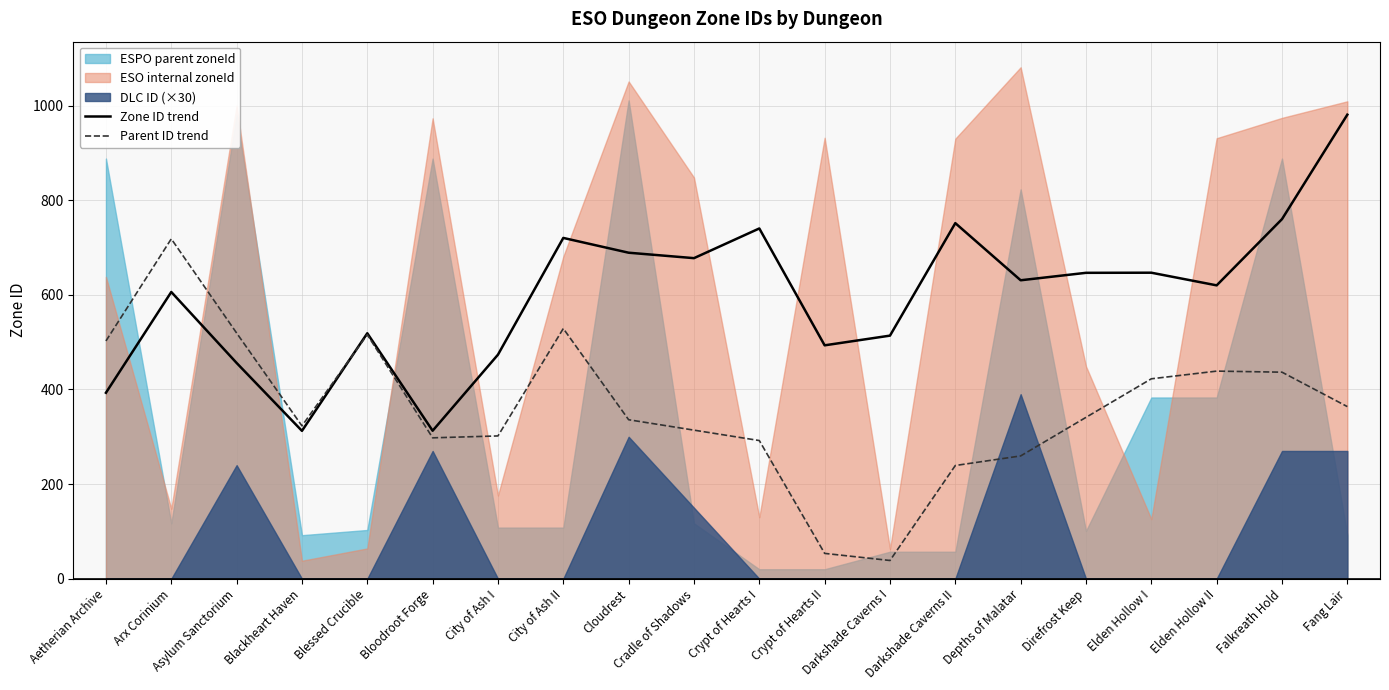

The value of Zone ID trend at Aetherian Archive is 393.0. True or false?

True